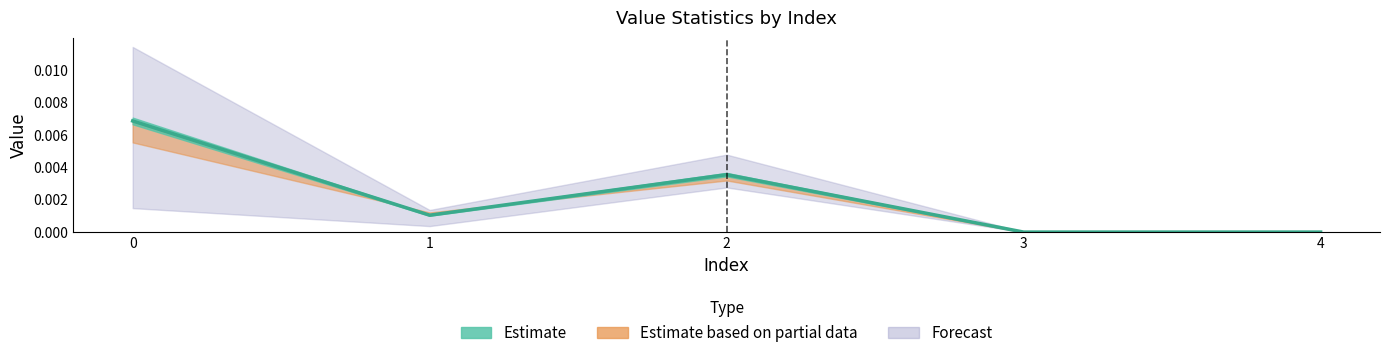

True or false: the data has more than 2 interior local peaks.

False